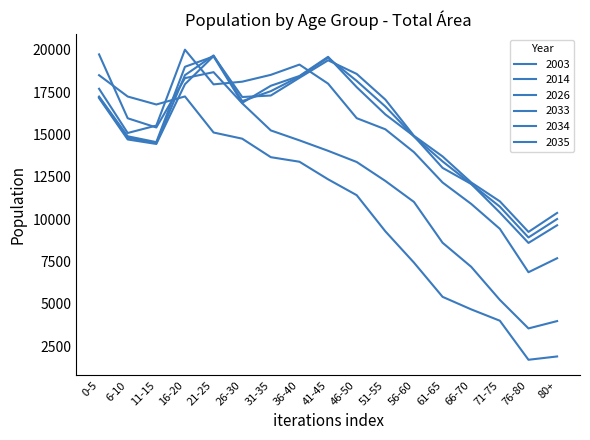

Reading left to right, extract all data points from this chart.

2003: 0-5=18503	6-10=17244	11-15=16774	16-20=17249	21-25=15120	26-30=14756	31-35=13664	36-40=13395	41-45=12358	46-50=11421	51-55=9289	56-60=7441	61-65=5421	66-70=4681	71-75=4012	76-80=1707	80+=1902
2014: 0-5=19731	6-10=15961	11-15=15418	16-20=18330	21-25=18682	26-30=16844	31-35=15243	36-40=14657	41-45=14040	46-50=13380	51-55=12262	56-60=11022	61-65=8612	66-70=7193	71-75=5242	76-80=3557	80+=3990
2026: 0-5=17702	6-10=15092	11-15=15531	16-20=20009	21-25=17962	26-30=18120	31-35=18524	36-40=19129	41-45=18005	46-50=15966	51-55=15311	56-60=13960	61-65=12169	66-70=10906	71-75=9435	76-80=6874	80+=7699
2033: 0-5=17244	6-10=14898	11-15=14552	16-20=18999	21-25=19610	26-30=16871	31-35=17879	36-40=18457	41-45=19588	46-50=17797	51-55=16189	56-60=14905	61-65=13033	66-70=12083	71-75=10397	76-80=8603	80+=9644
2034: 0-5=17188	6-10=14811	11-15=14496	16-20=18506	21-25=19669	26-30=16973	31-35=17561	36-40=18426	41-45=19531	46-50=18165	51-55=16656	56-60=14885	61-65=13414	66-70=12085	71-75=10744	76-80=8927	80+=10014
2035: 0-5=17152	6-10=14709	11-15=14445	16-20=17971	21-25=19633	26-30=17216	31-35=17304	36-40=18350	41-45=19382	46-50=18578	51-55=17064	56-60=14926	61-65=13707	66-70=12173	71-75=11058	76-80=9252	80+=10374